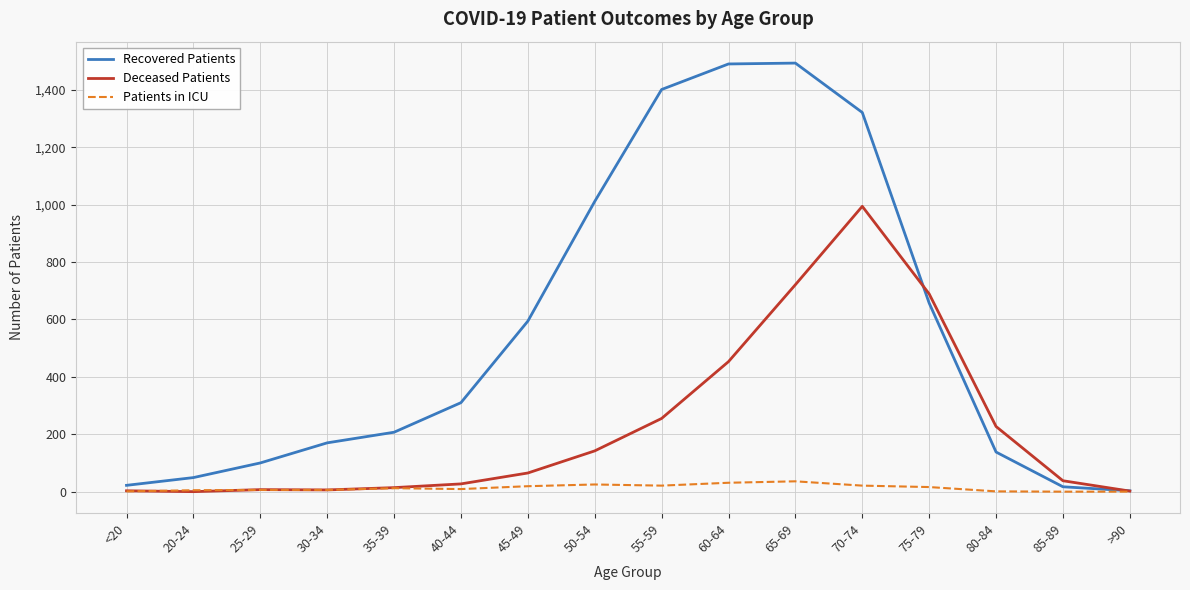

What is the difference between the maximum and minimum values in the Patients in ICU series?

36